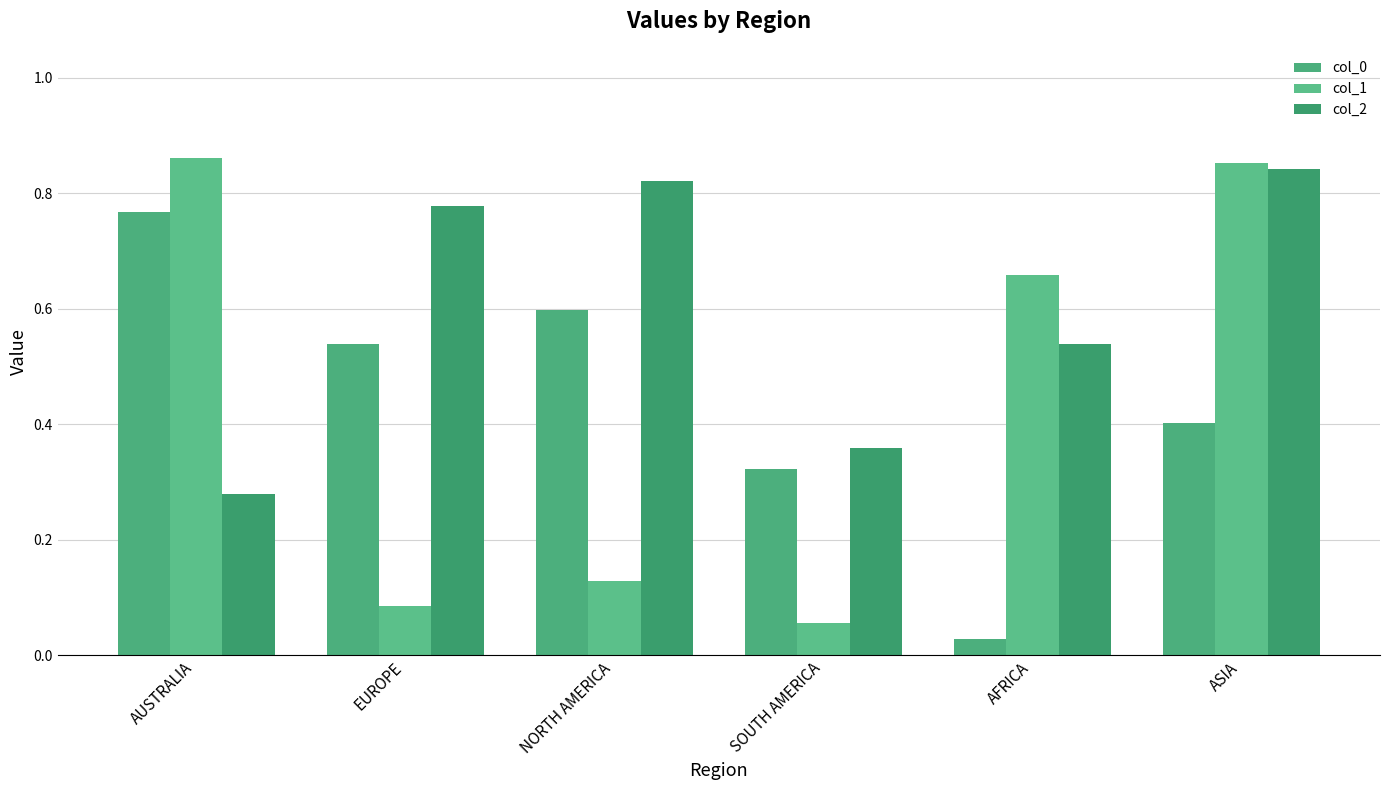

What position from the right is SOUTH AMERICA?

3